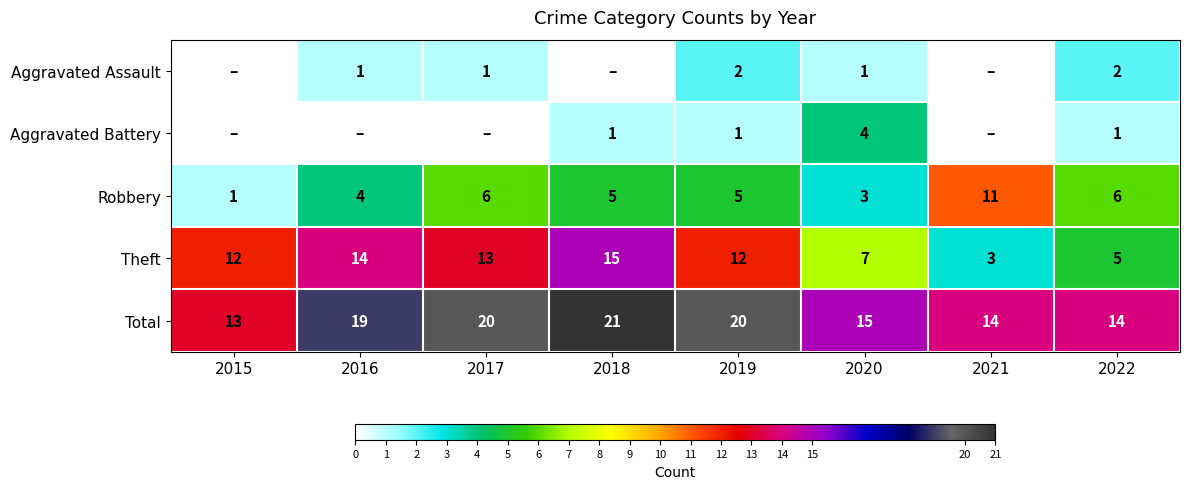

At which label does Robbery first exceed 5?

2017